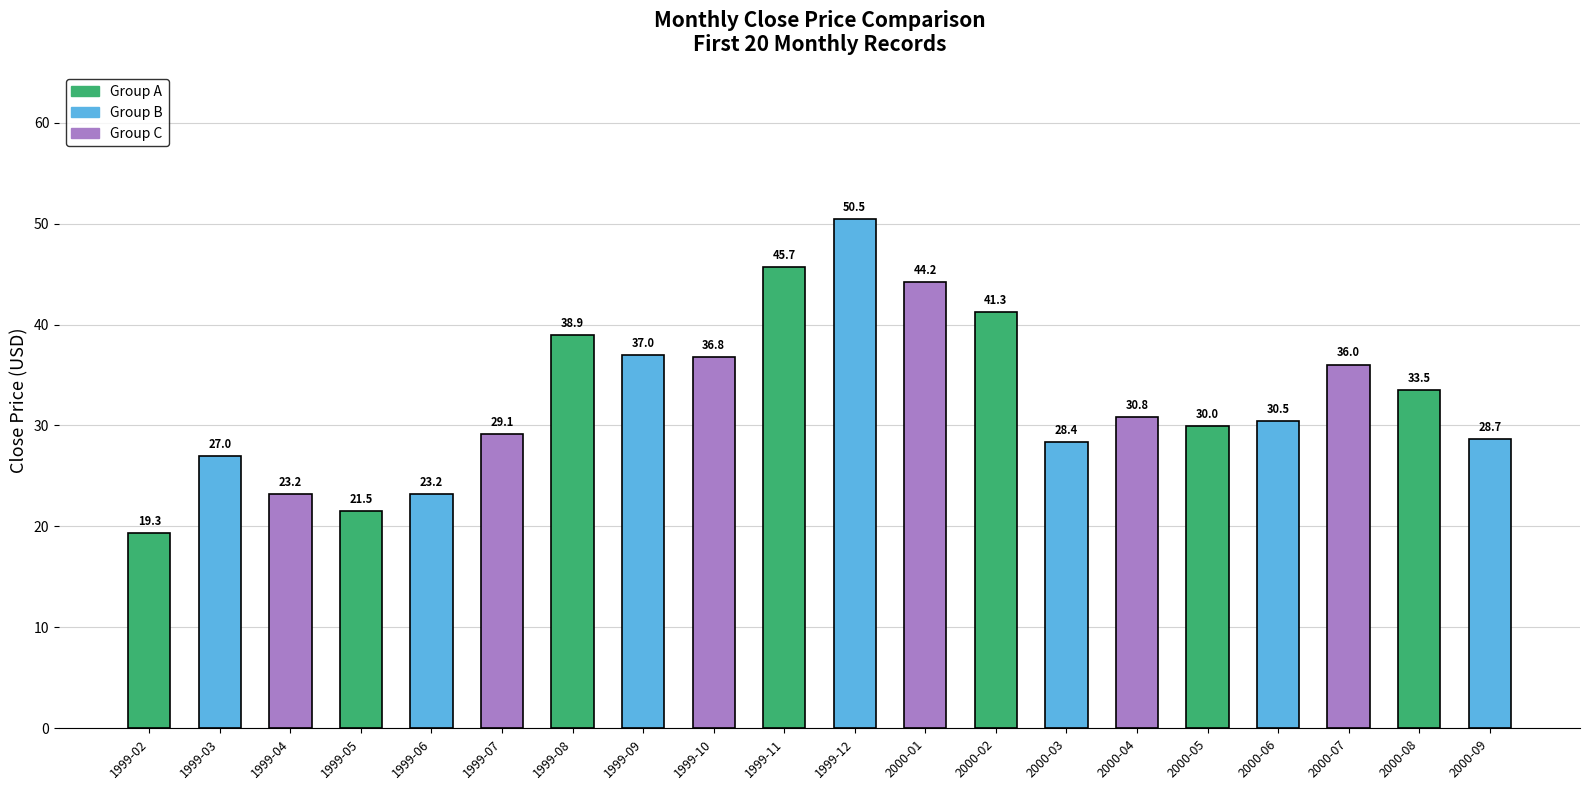

At which label is the value closest to 34?

2000-08